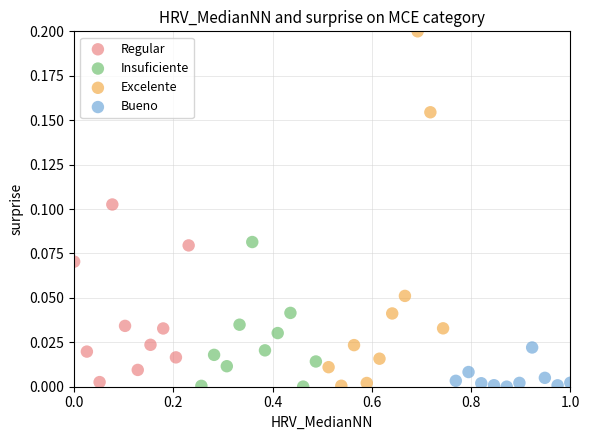

Which series reaches the maximum Y coordinate?

Excelente